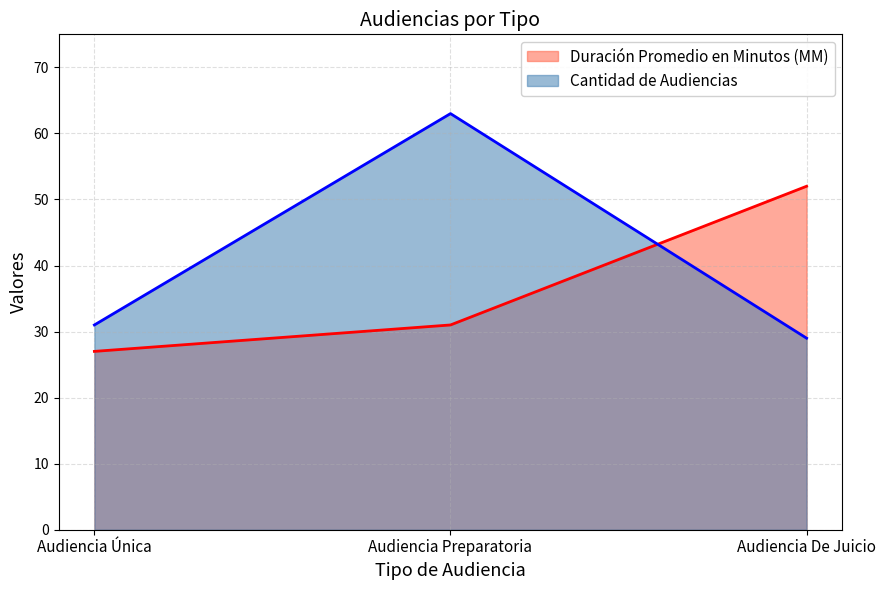

How many data points does each series have?

3